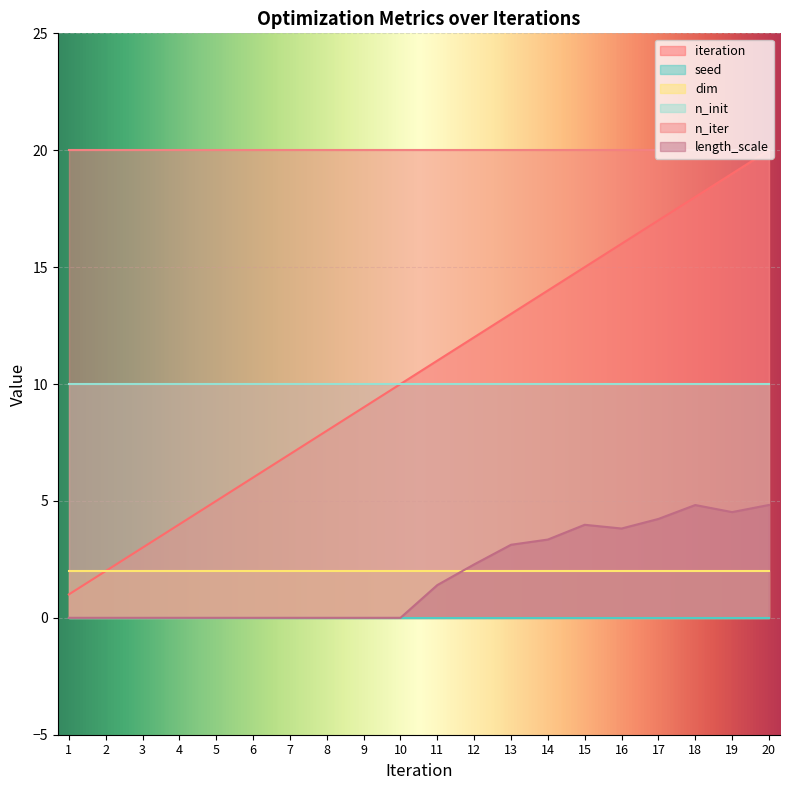

At which category is the sum across all series the highest?

20